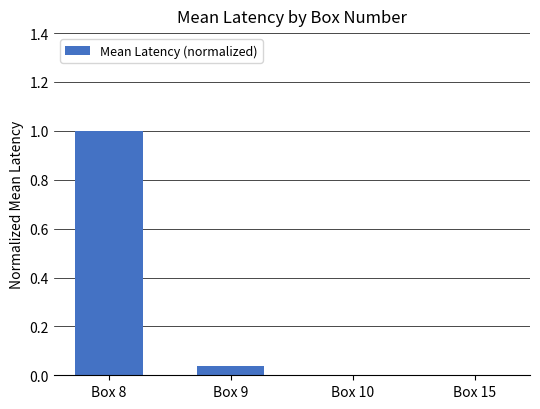

The value at Box 8 is 0.3. True or false?

False